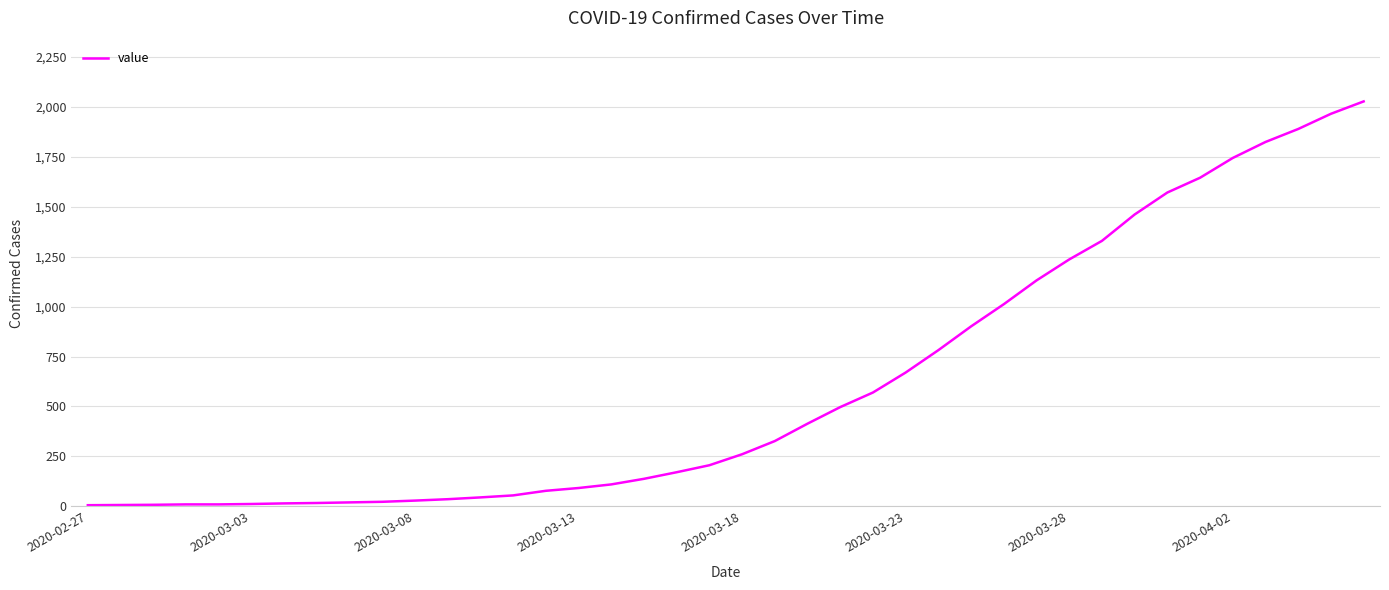

What is the greatest value displayed?

2027